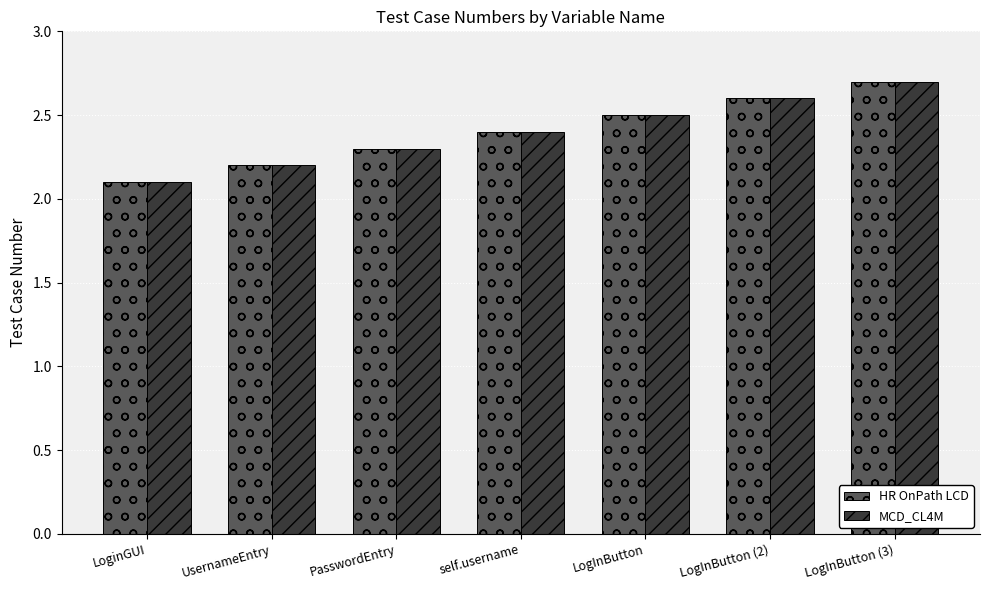

Reading left to right, list all the values displayed in this chart.

HR OnPath LCD: 2.1	2.2	2.3	2.4	2.5	2.6	2.7
MCD_CL4M: 2.1	2.2	2.3	2.4	2.5	2.6	2.7